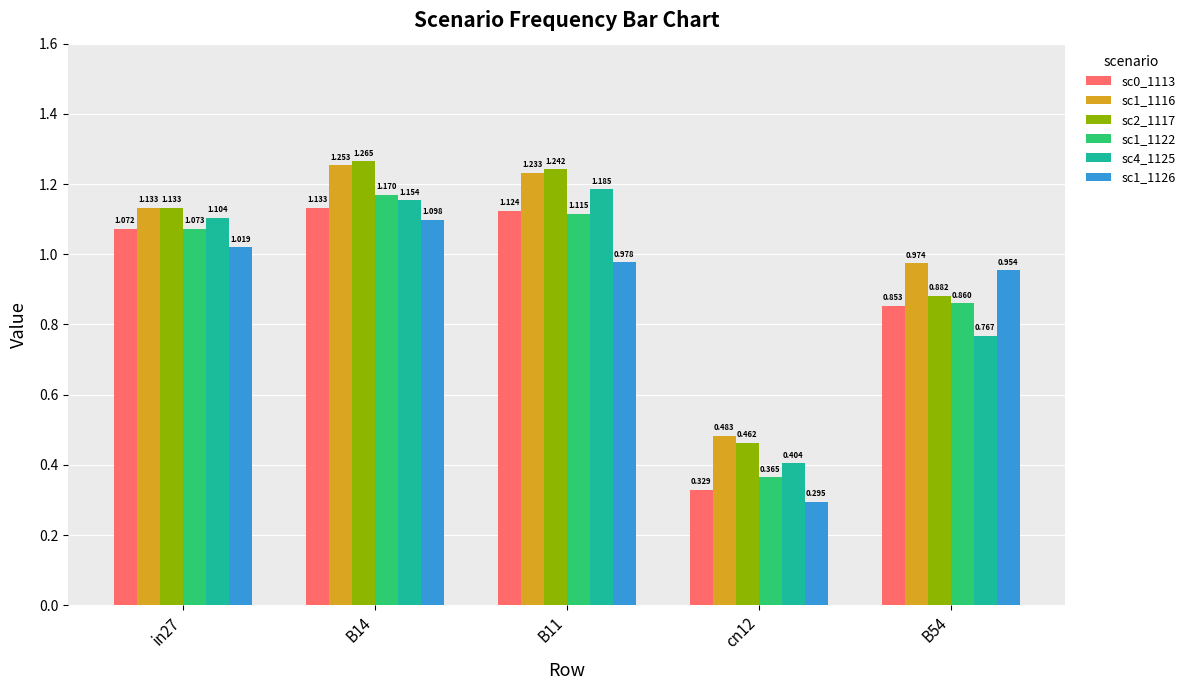

Is the value of sc2_1117 at B54 greater than the value of sc1_1126 at in27?

No